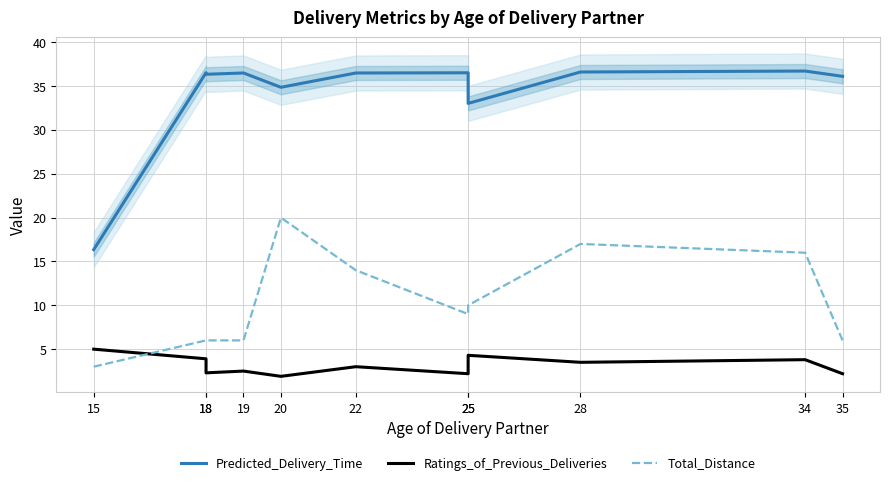

What is the sum of all Predicted_Delivery_Time values?

376.1